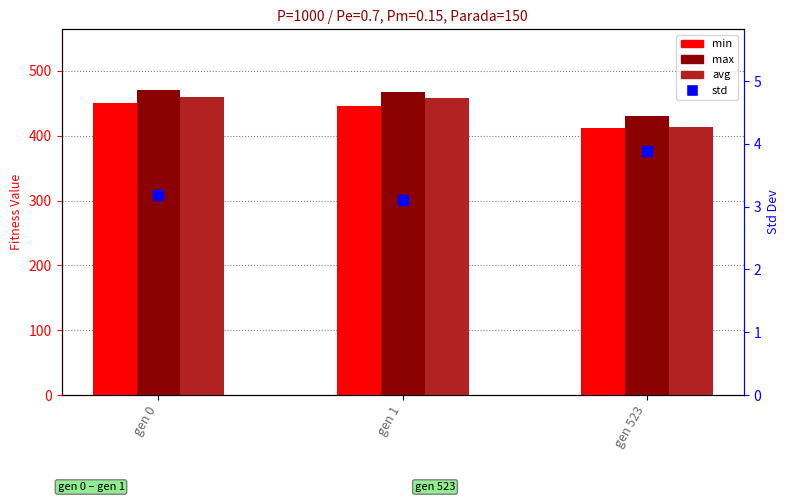

Which series contains the highest Y value?

max